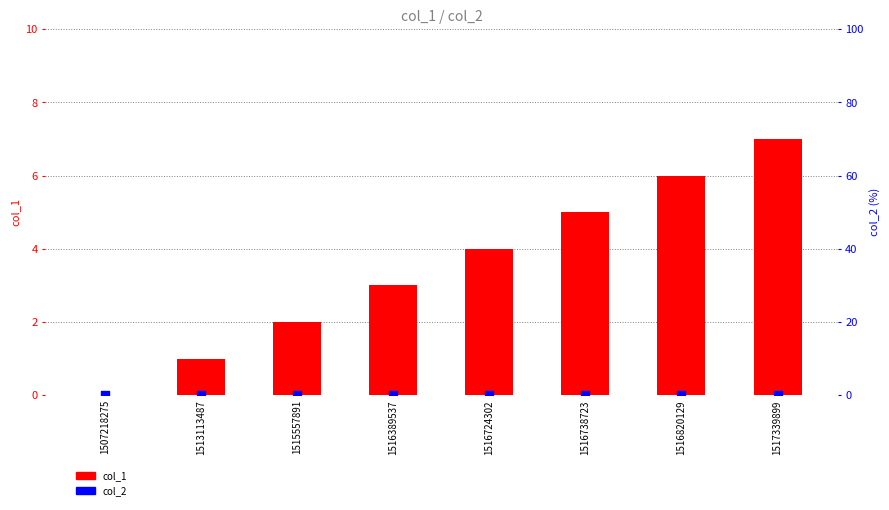

Which series contains the highest Y value?

col_1